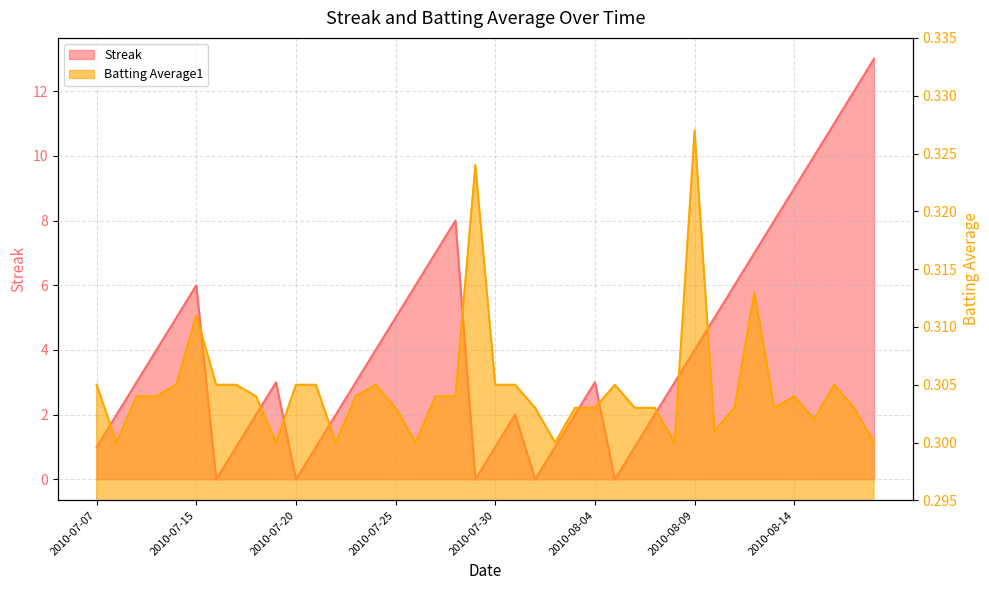

At which label does Streak reach its minimum?

2010-07-16